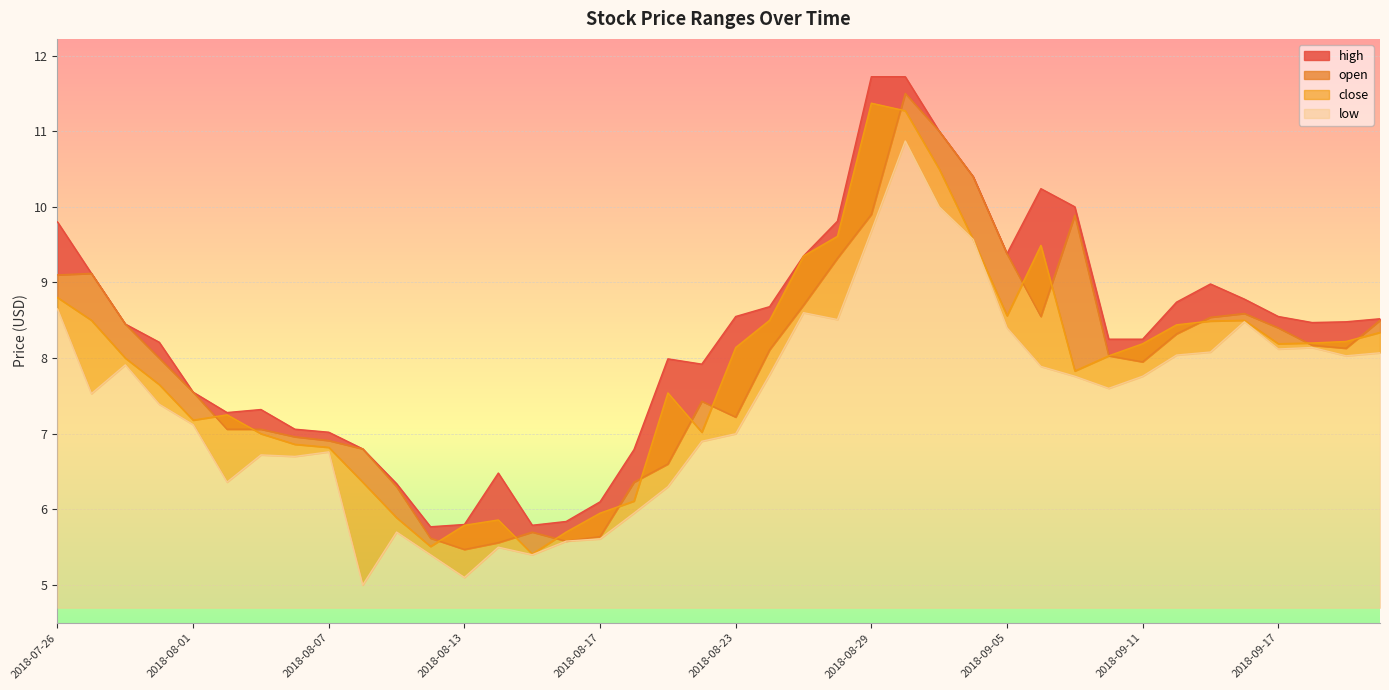

Between 2018-09-17 and 2018-09-05, which is larger?

2018-09-05